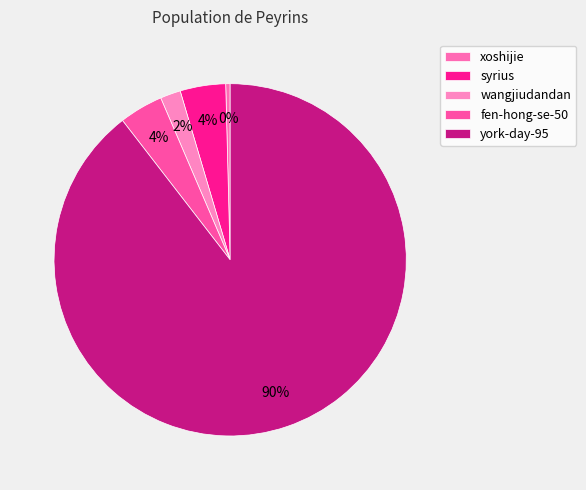

To the nearest percent, what percentage of the pie is syrius?

4%